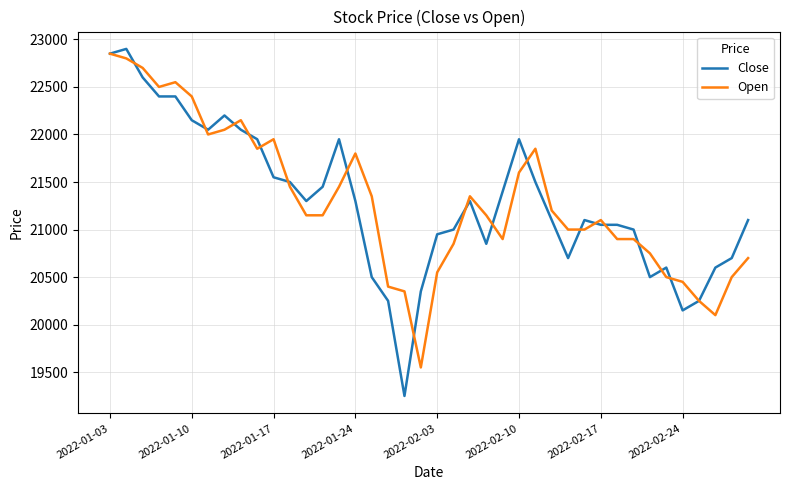

What is the maximum value shown in the chart?

22900